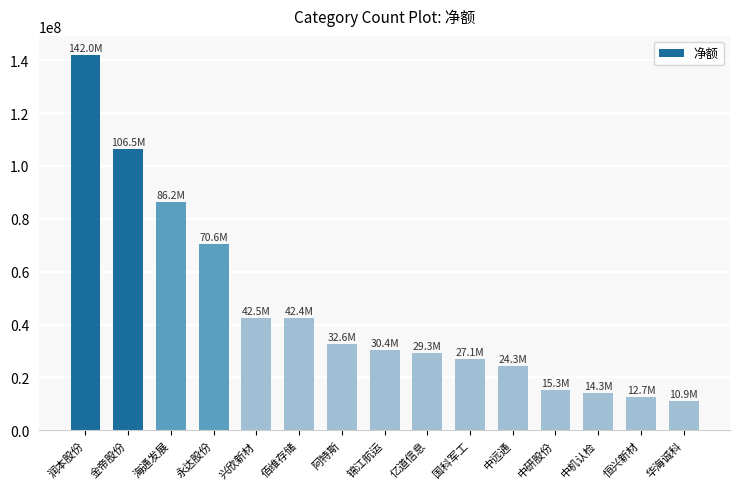

What is the difference between the maximum and second lowest values?

129324697